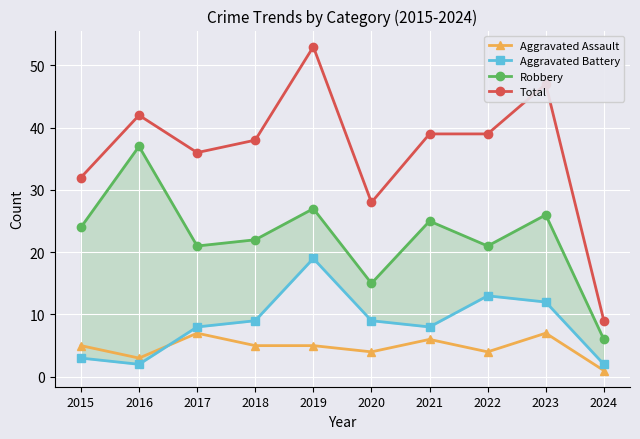

What is the total value across all series at 2024?

18